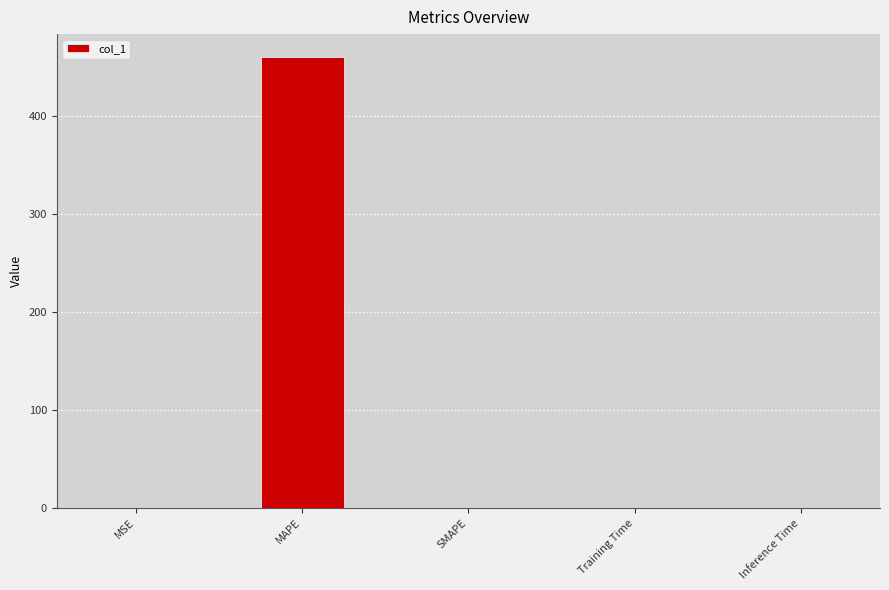

Which label corresponds to the largest value in the chart?

MAPE